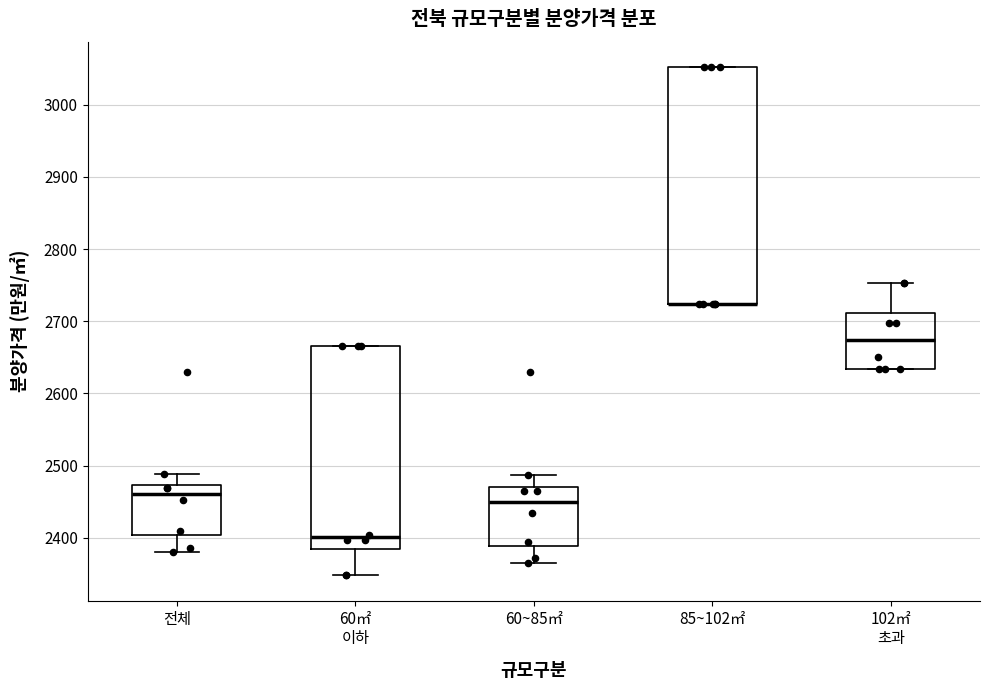

Where does the upper whisker of the box for 전체 end on the y-axis? The values are not printed on the chart, so give them approximately, as read against the axis.

2490